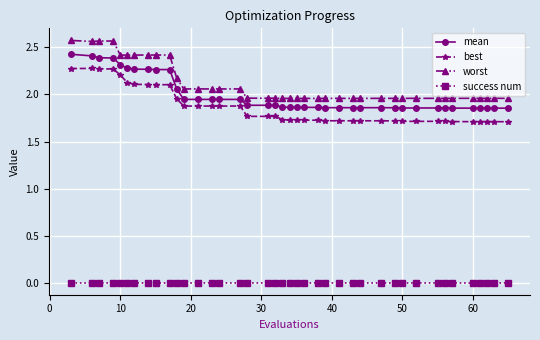

Is this an area chart (filled region under the line)?

No